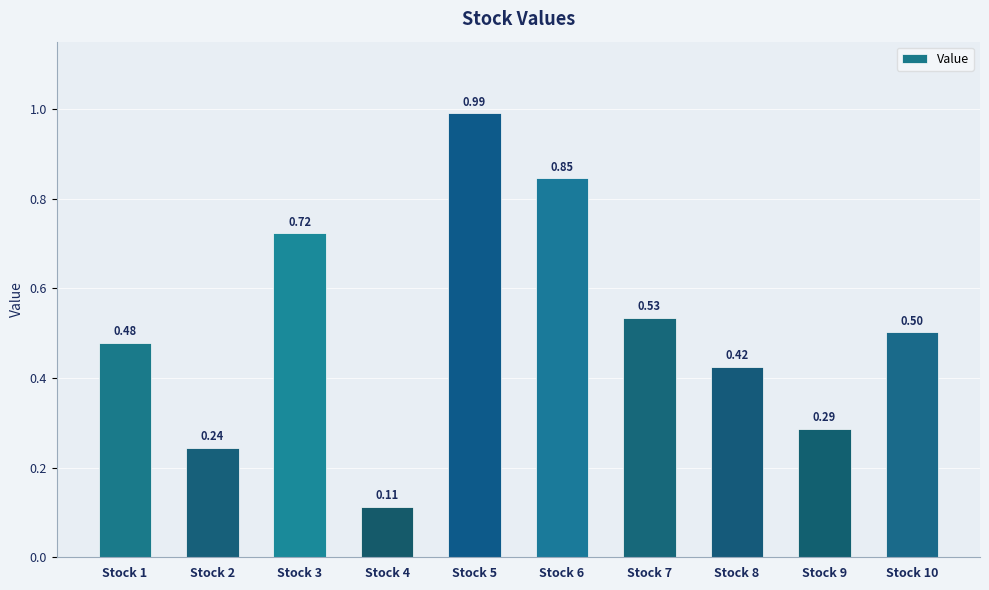

What is the change in value from Stock 6 to Stock 7?

-0.3